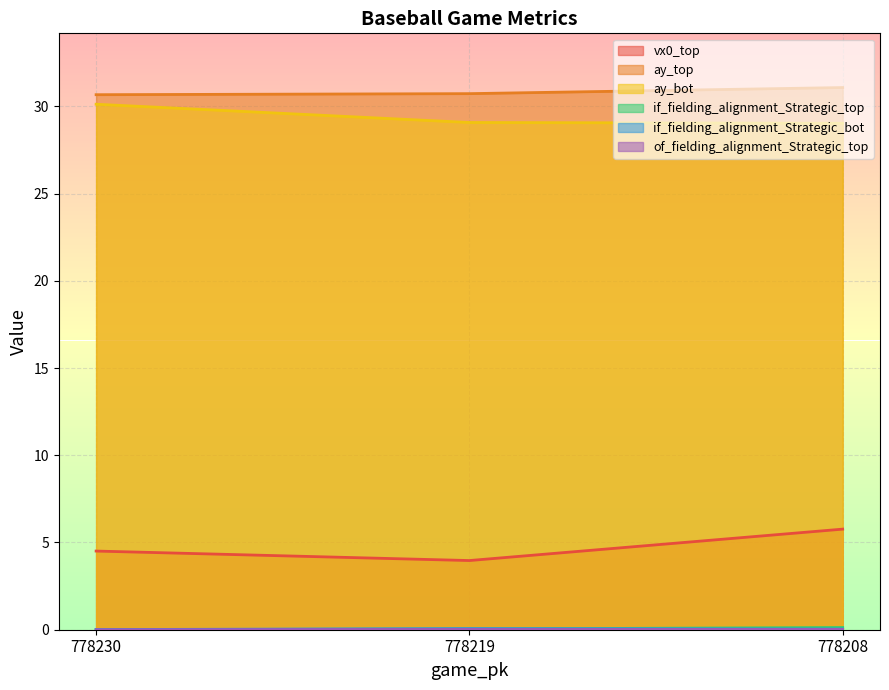

What is the greatest value displayed?

31.1